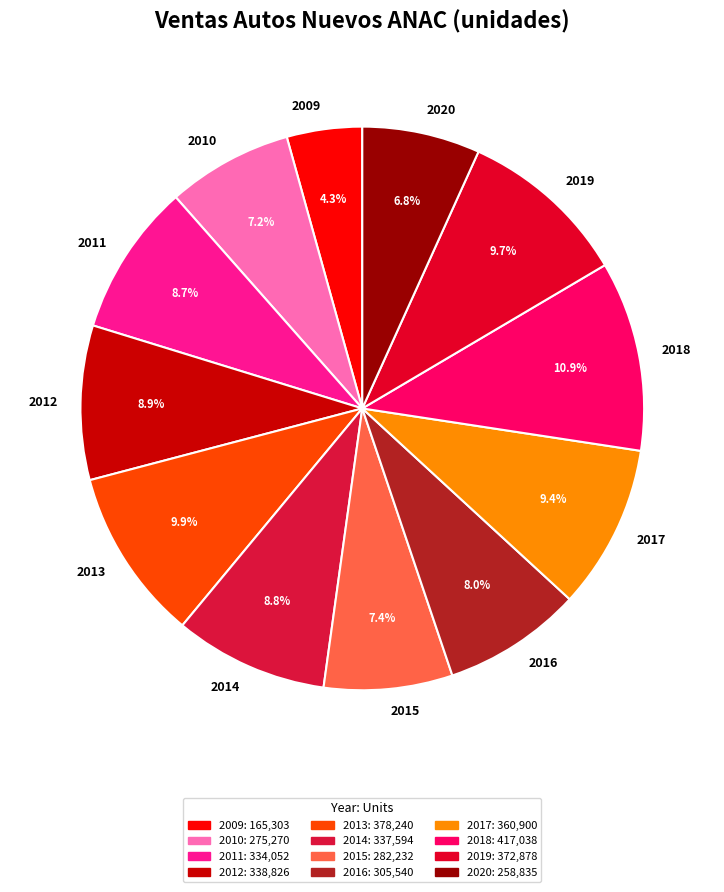

Is 2010 the majority of the pie?

No